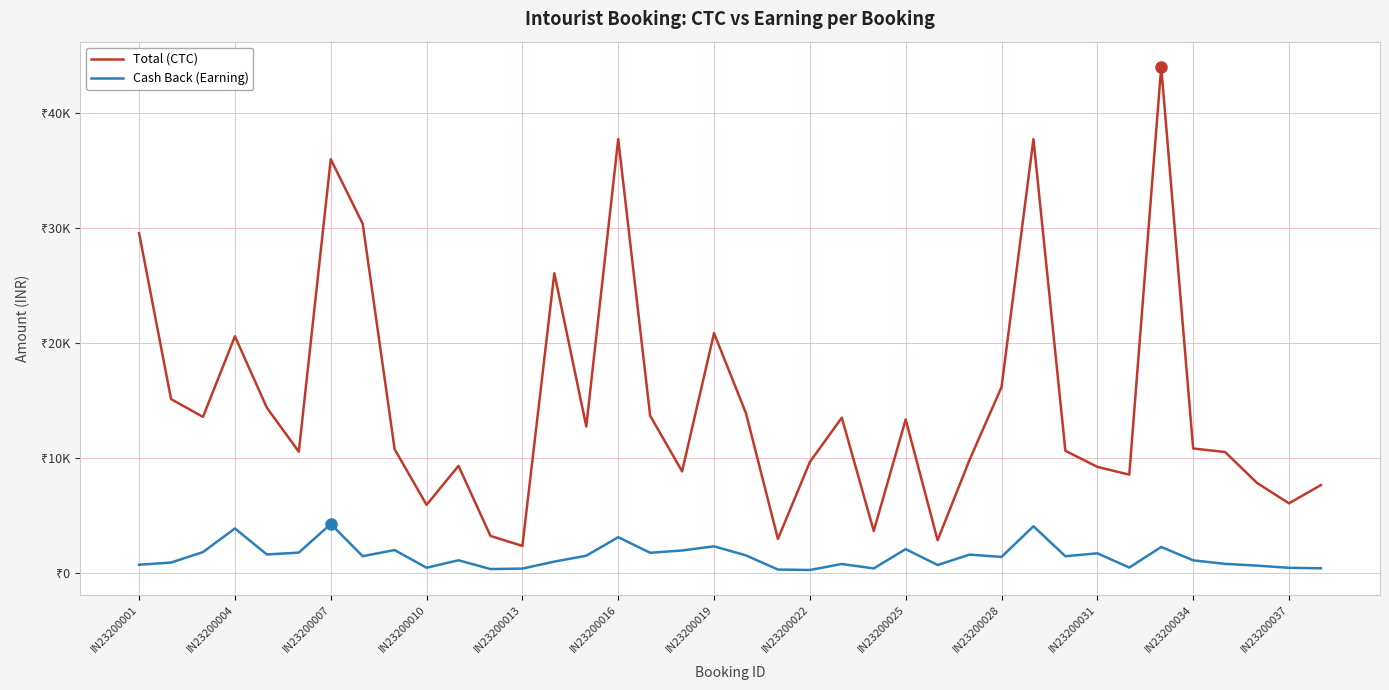

Does the chart display data point markers on the line(s)?

No